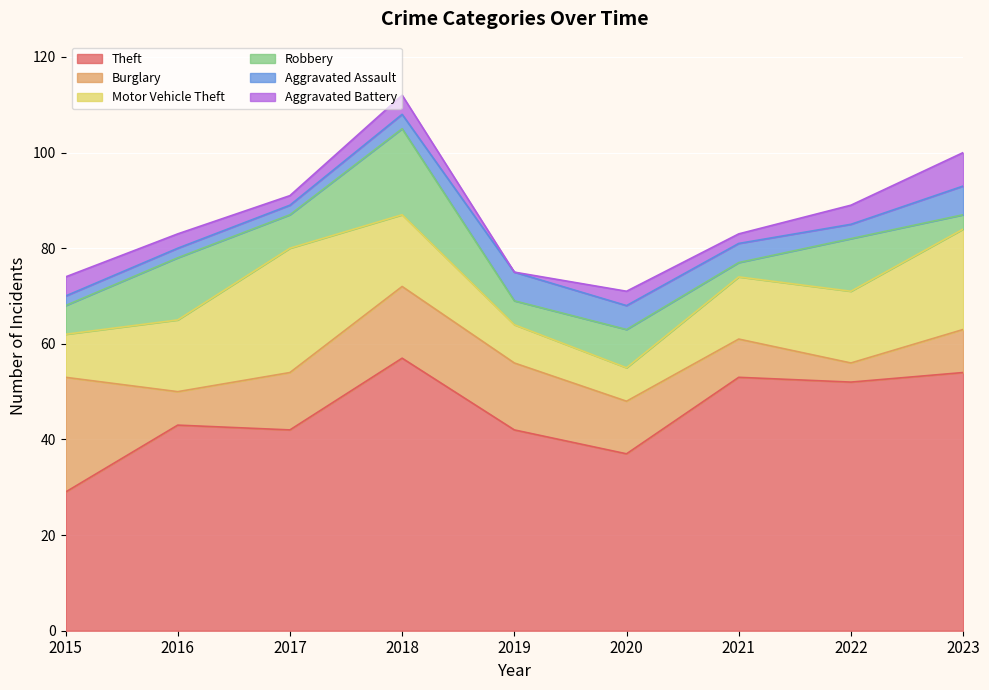

Is it true that Theft equals 57 at 2018?

True